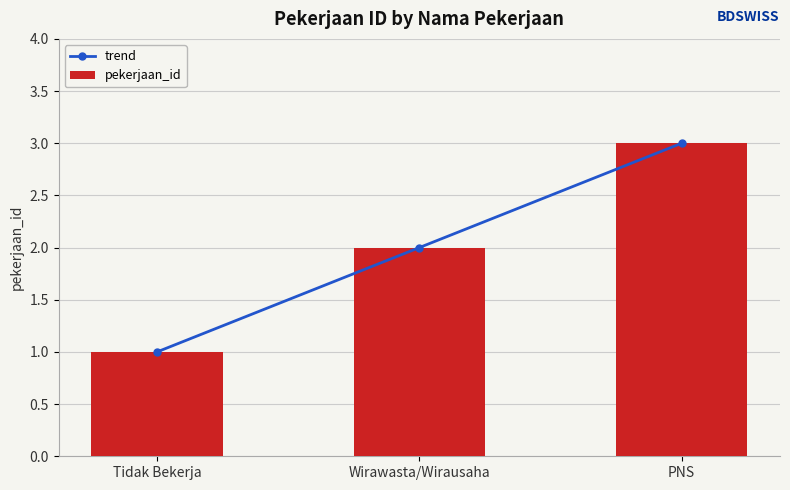

What is the value of the pekerjaan_id bar at the 3rd from the left?

3